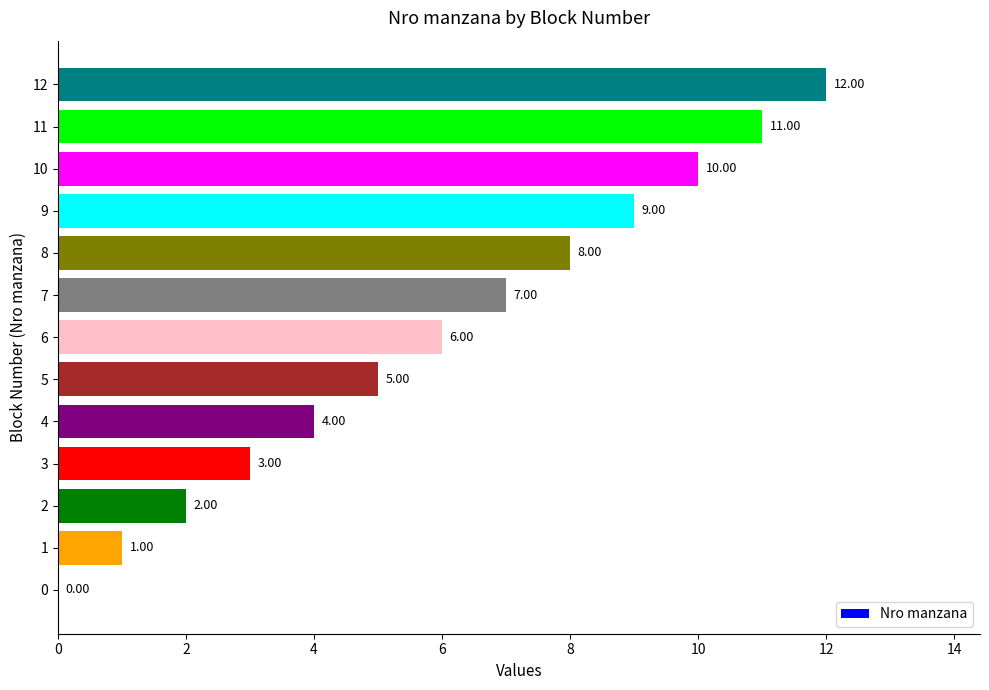

Which label corresponds to the largest value in the chart?

12